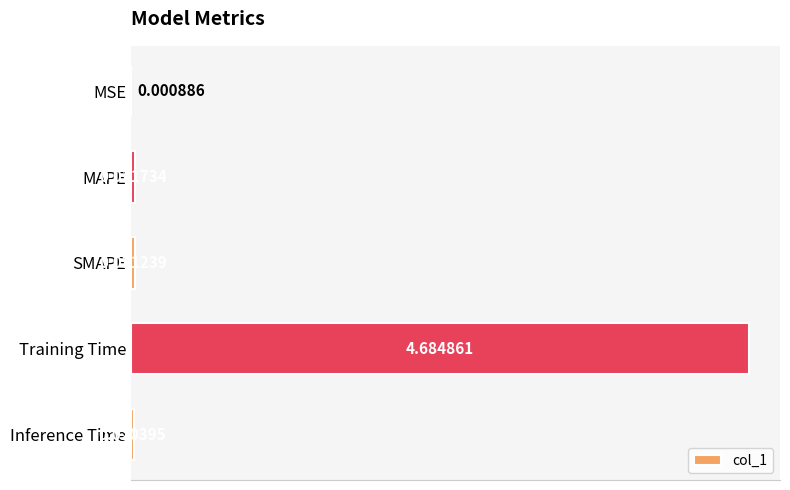

At which label is the value closest to 2?

MAPE